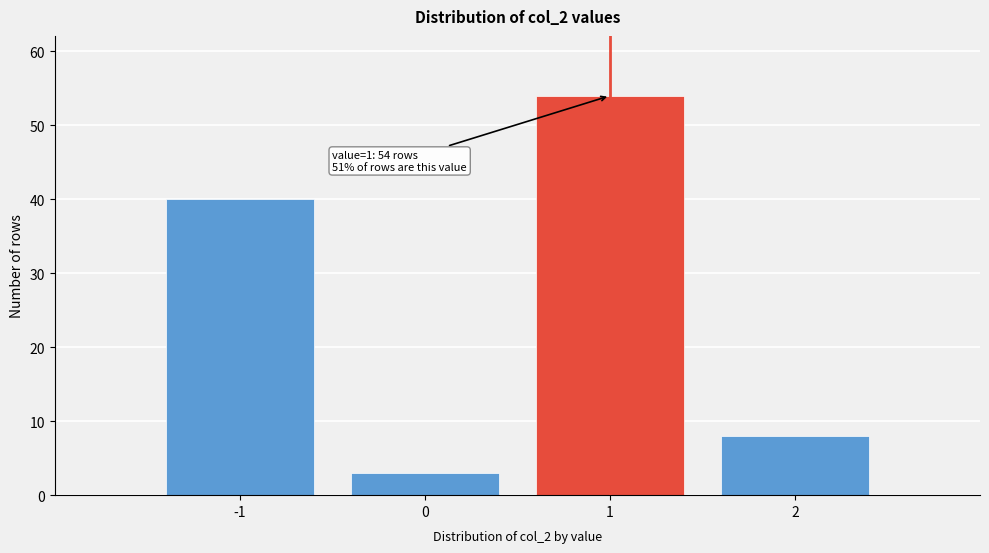

Over which range of the x-axis is the bar tallest?

0.5 to 1.5